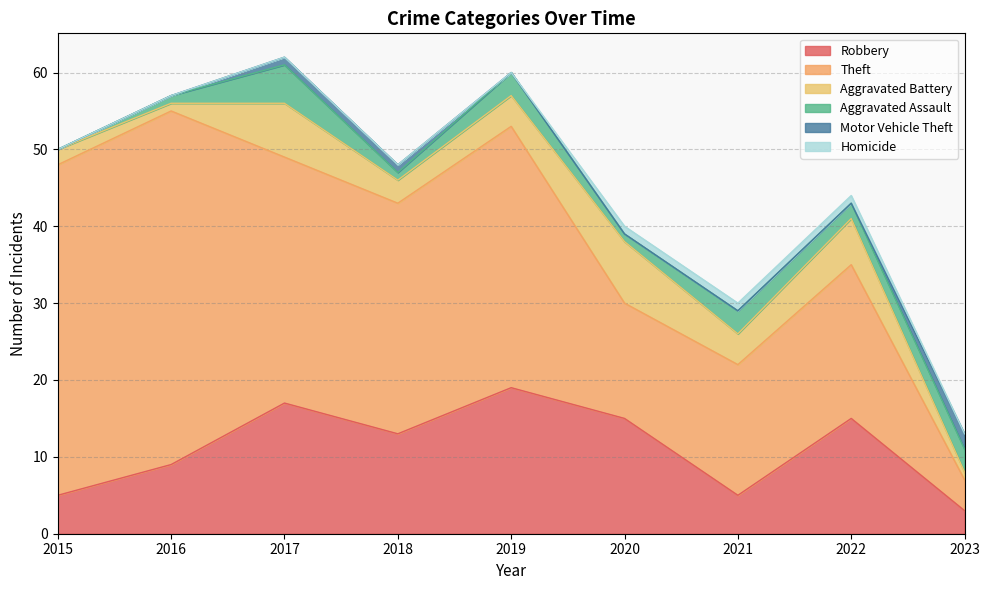

Reading left to right, extract all data points from this chart.

Robbery: 2015=5	2016=9	2017=17	2018=13	2019=19	2020=15	2021=5	2022=15	2023=3
Theft: 2015=43	2016=46	2017=32	2018=30	2019=34	2020=15	2021=17	2022=20	2023=4
Aggravated Battery: 2015=2	2016=1	2017=7	2018=3	2019=4	2020=8	2021=4	2022=6	2023=1
Aggravated Assault: 2015=0	2016=1	2017=5	2018=1	2019=3	2020=1	2021=3	2022=2	2023=3
Motor Vehicle Theft: 2015=0	2016=0	2017=1	2018=1	2019=0	2020=0	2021=0	2022=0	2023=2
Homicide: 2015=0	2016=0	2017=0	2018=0	2019=0	2020=1	2021=1	2022=1	2023=0